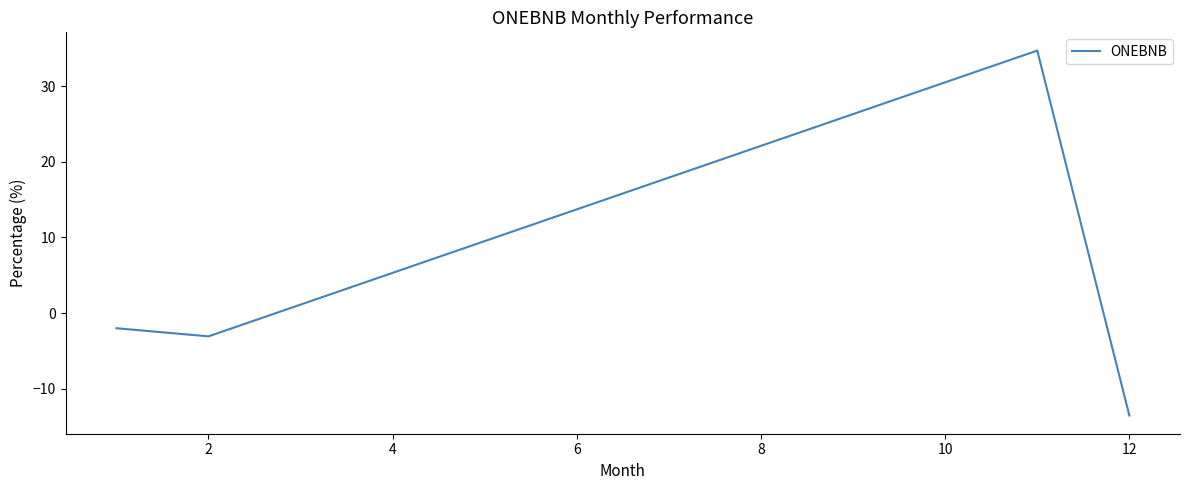

Reading left to right, list all the values displayed in this chart.

-2.0	-3.1	34.7	-13.6